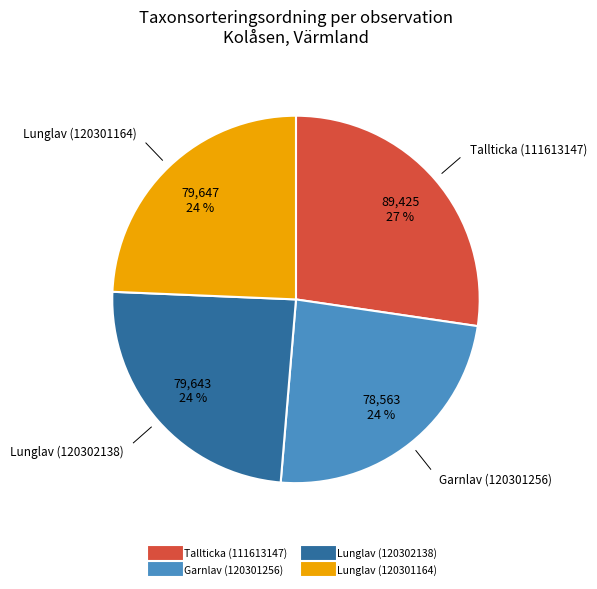

Count the number of slices in the pie.

4